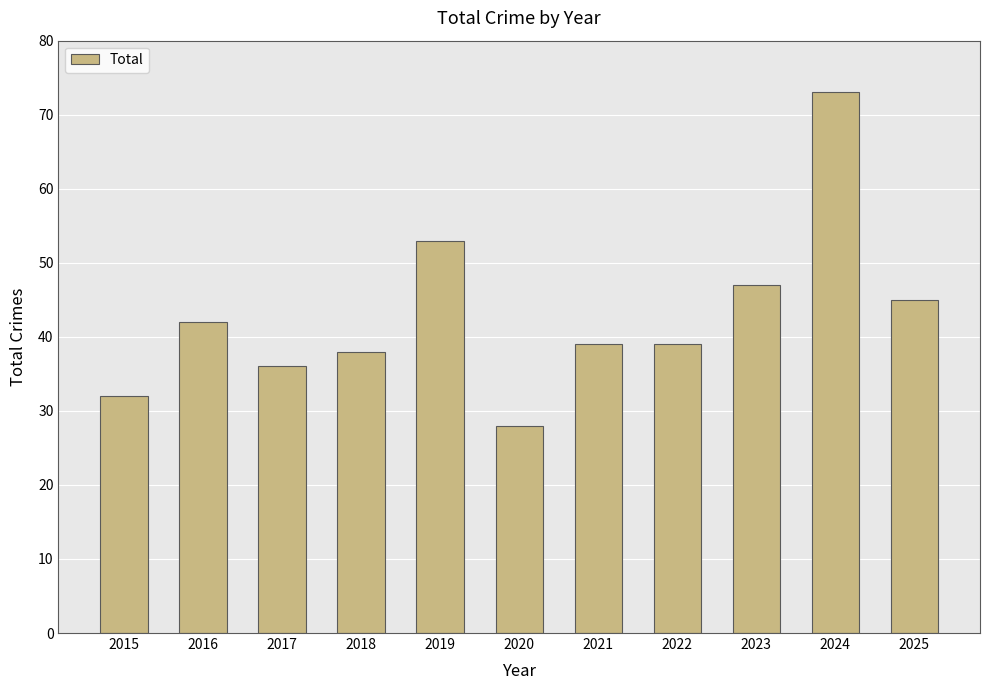

Between 2023 and 2018, which is larger?

2023